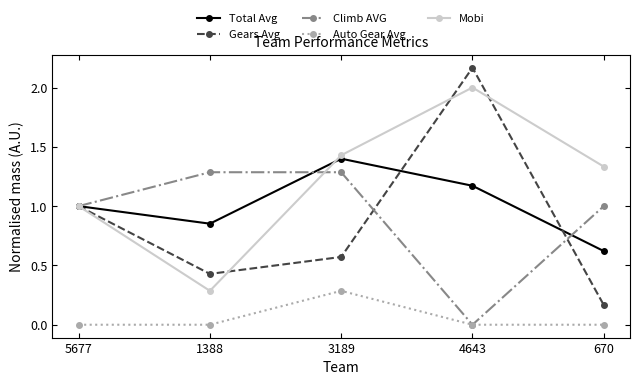

How many series are shown in this chart?

5